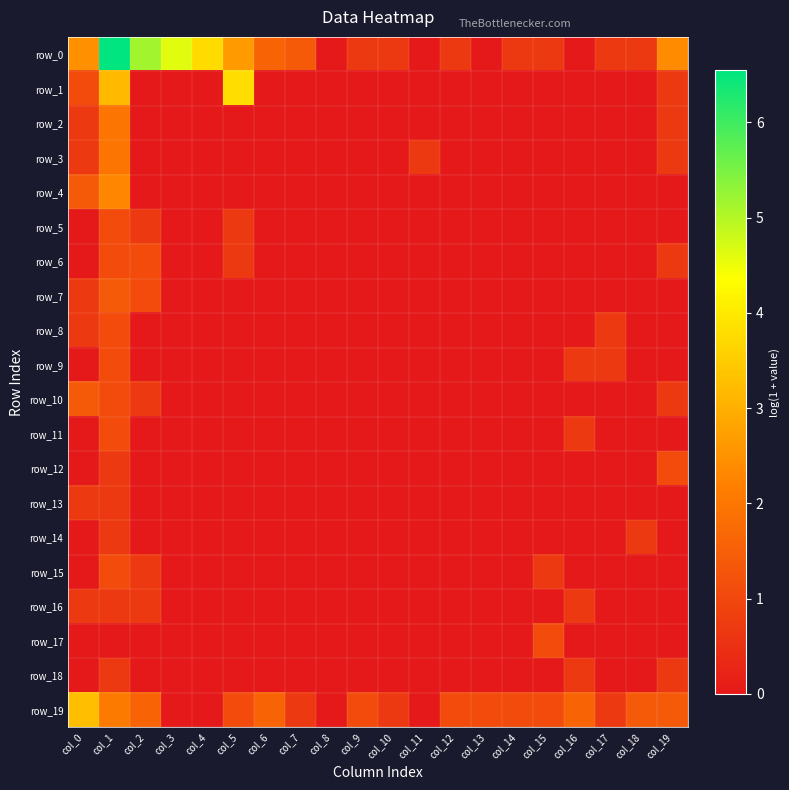

Reading left to right, transcribe all the data shown in this chart.

row_0: 2.5	6.5	5.2	4.6	3.7	2.6	1.6	1.4	0.0	0.7	0.7	0.0	0.7	0.0	0.7	0.7	0.0	0.7	0.7	2.4
row_1: 1.1	3.2	0.0	0.0	0.0	3.8	0.0	0.0	0.0	0.0	0.0	0.0	0.0	0.0	0.0	0.0	0.0	0.0	0.0	0.7
row_2: 0.7	1.9	0.0	0.0	0.0	0.0	0.0	0.0	0.0	0.0	0.0	0.0	0.0	0.0	0.0	0.0	0.0	0.0	0.0	0.7
row_3: 0.7	1.9	0.0	0.0	0.0	0.0	0.0	0.0	0.0	0.0	0.0	0.7	0.0	0.0	0.0	0.0	0.0	0.0	0.0	0.7
row_4: 1.4	2.3	0.0	0.0	0.0	0.0	0.0	0.0	0.0	0.0	0.0	0.0	0.0	0.0	0.0	0.0	0.0	0.0	0.0	0.0
row_5: 0.0	1.1	0.7	0.0	0.0	0.7	0.0	0.0	0.0	0.0	0.0	0.0	0.0	0.0	0.0	0.0	0.0	0.0	0.0	0.0
row_6: 0.0	1.1	1.1	0.0	0.0	0.7	0.0	0.0	0.0	0.0	0.0	0.0	0.0	0.0	0.0	0.0	0.0	0.0	0.0	0.7
row_7: 0.7	1.4	1.1	0.0	0.0	0.0	0.0	0.0	0.0	0.0	0.0	0.0	0.0	0.0	0.0	0.0	0.0	0.0	0.0	0.0
row_8: 0.7	1.1	0.0	0.0	0.0	0.0	0.0	0.0	0.0	0.0	0.0	0.0	0.0	0.0	0.0	0.0	0.0	0.7	0.0	0.0
row_9: 0.0	1.1	0.0	0.0	0.0	0.0	0.0	0.0	0.0	0.0	0.0	0.0	0.0	0.0	0.0	0.0	0.7	0.7	0.0	0.0
row_10: 1.4	1.1	0.7	0.0	0.0	0.0	0.0	0.0	0.0	0.0	0.0	0.0	0.0	0.0	0.0	0.0	0.0	0.0	0.0	0.7
row_11: 0.0	1.1	0.0	0.0	0.0	0.0	0.0	0.0	0.0	0.0	0.0	0.0	0.0	0.0	0.0	0.0	0.7	0.0	0.0	0.0
row_12: 0.0	0.7	0.0	0.0	0.0	0.0	0.0	0.0	0.0	0.0	0.0	0.0	0.0	0.0	0.0	0.0	0.0	0.0	0.0	1.1
row_13: 0.7	0.7	0.0	0.0	0.0	0.0	0.0	0.0	0.0	0.0	0.0	0.0	0.0	0.0	0.0	0.0	0.0	0.0	0.0	0.0
row_14: 0.0	0.7	0.0	0.0	0.0	0.0	0.0	0.0	0.0	0.0	0.0	0.0	0.0	0.0	0.0	0.0	0.0	0.0	0.7	0.0
row_15: 0.0	1.1	0.7	0.0	0.0	0.0	0.0	0.0	0.0	0.0	0.0	0.0	0.0	0.0	0.0	0.7	0.0	0.0	0.0	0.0
row_16: 0.7	0.7	0.7	0.0	0.0	0.0	0.0	0.0	0.0	0.0	0.0	0.0	0.0	0.0	0.0	0.0	0.7	0.0	0.0	0.0
row_17: 0.0	0.0	0.0	0.0	0.0	0.0	0.0	0.0	0.0	0.0	0.0	0.0	0.0	0.0	0.0	1.1	0.0	0.0	0.0	0.0
row_18: 0.0	0.7	0.0	0.0	0.0	0.0	0.0	0.0	0.0	0.0	0.0	0.0	0.0	0.0	0.0	0.0	0.7	0.0	0.0	0.7
row_19: 3.3	2.1	1.6	0.0	0.0	1.1	1.6	0.7	0.0	1.1	0.7	0.0	1.1	1.1	1.1	1.1	1.6	0.7	1.4	1.4